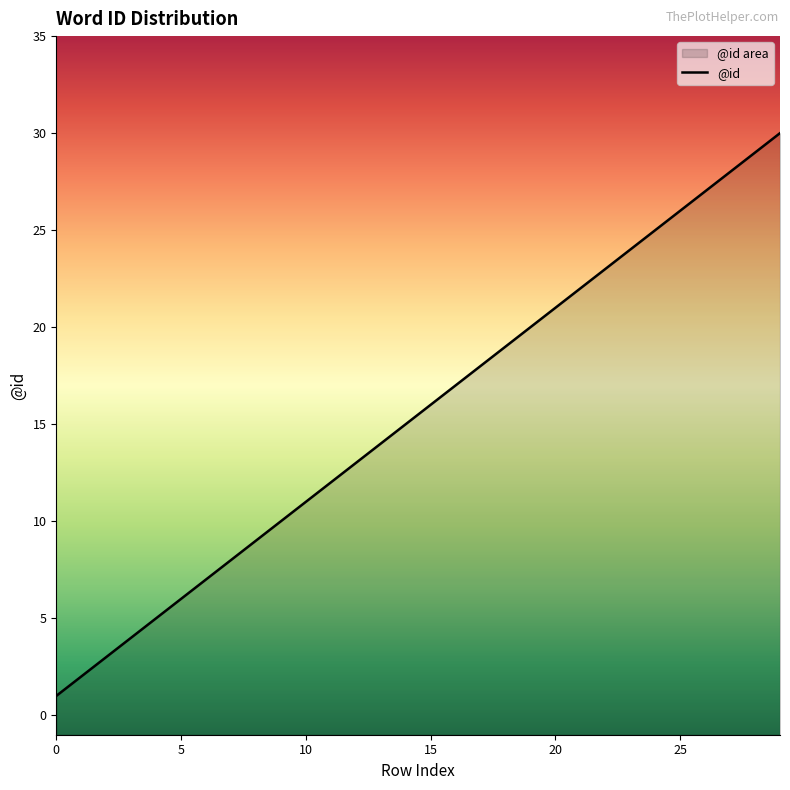

What is the sum of the values at 17 and 29?

48